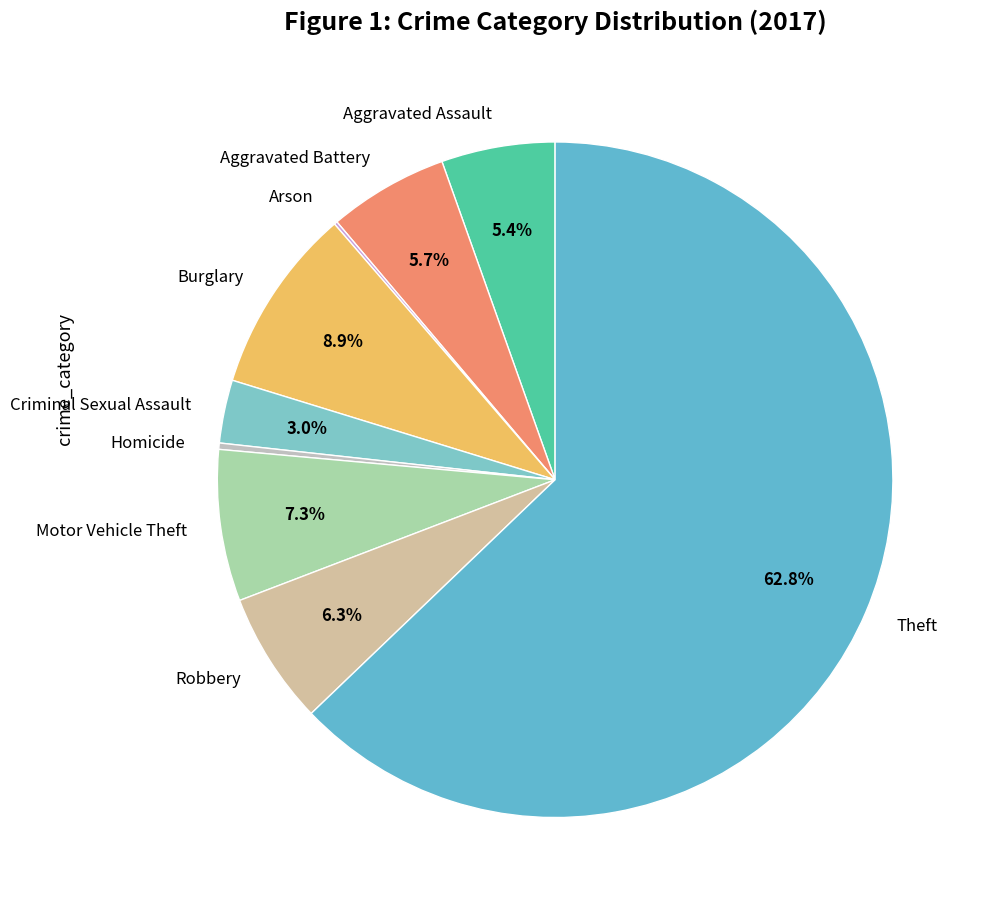

To the nearest percent, what is the average slice percentage?

11%